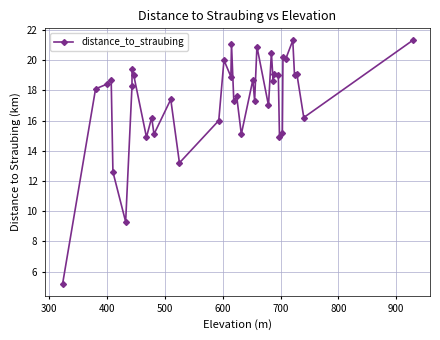

True or false: the data has more than 0 interior local peaks.

True